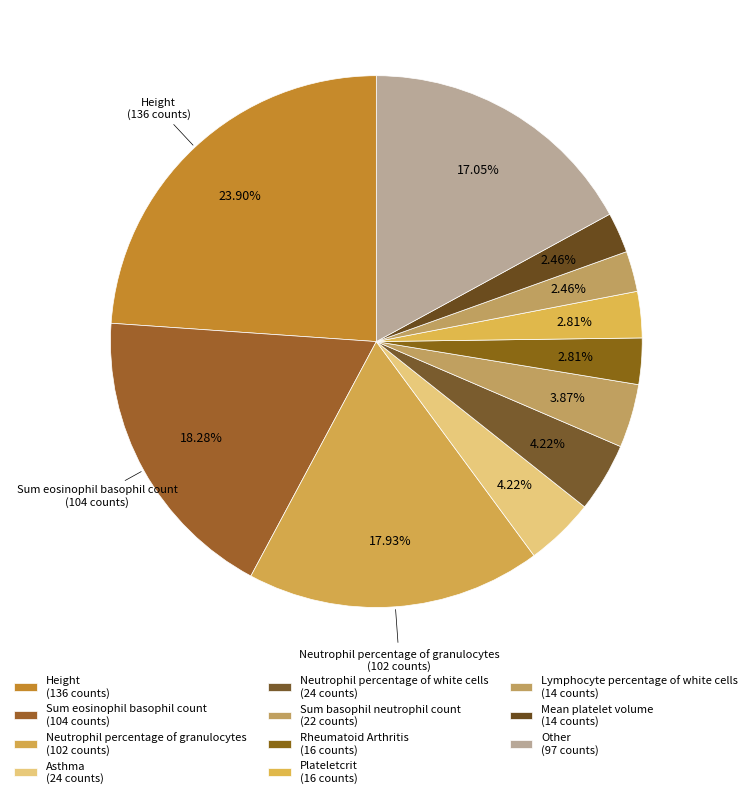

Do Asthma and Neutrophil percentage of white cells together represent more than half of the pie?

No